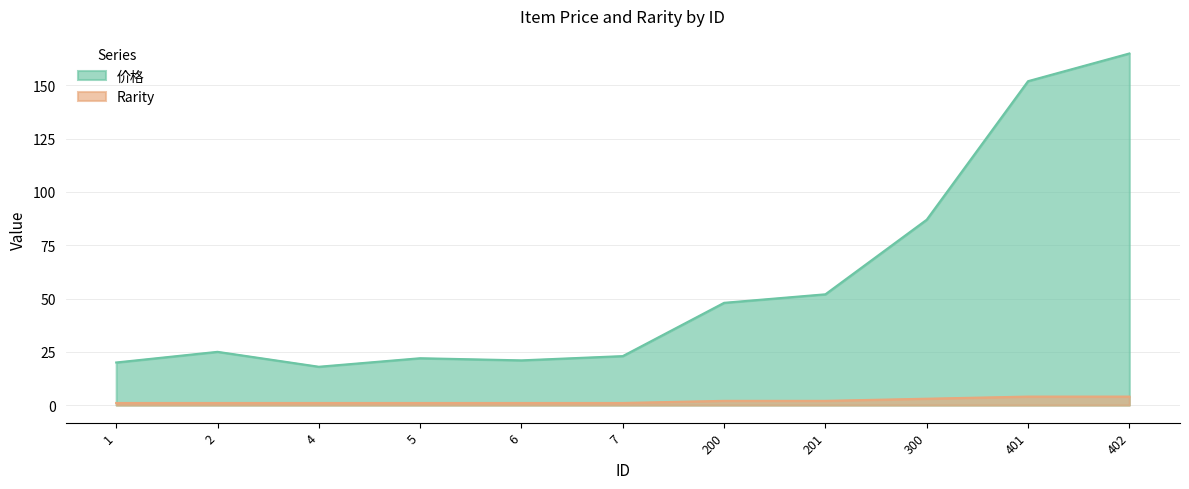

The Rarity series shows 2 at 6. True or false?

False